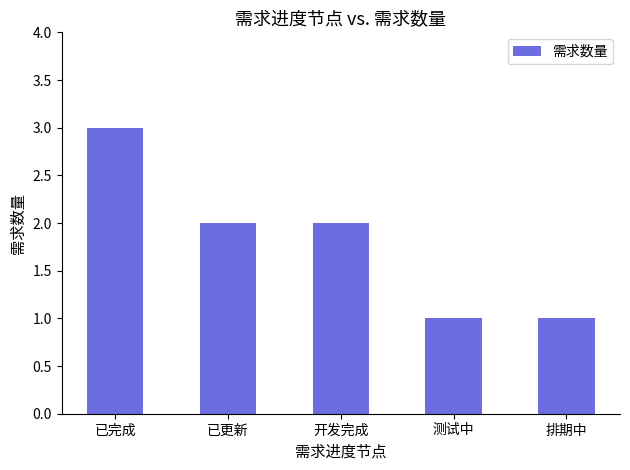

What is the sum of the values at 已更新 and 测试中?

3